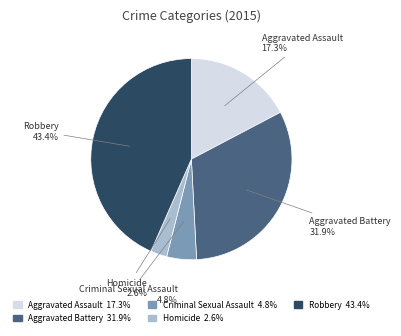

Which has a higher value, Homicide or Aggravated Battery?

Aggravated Battery